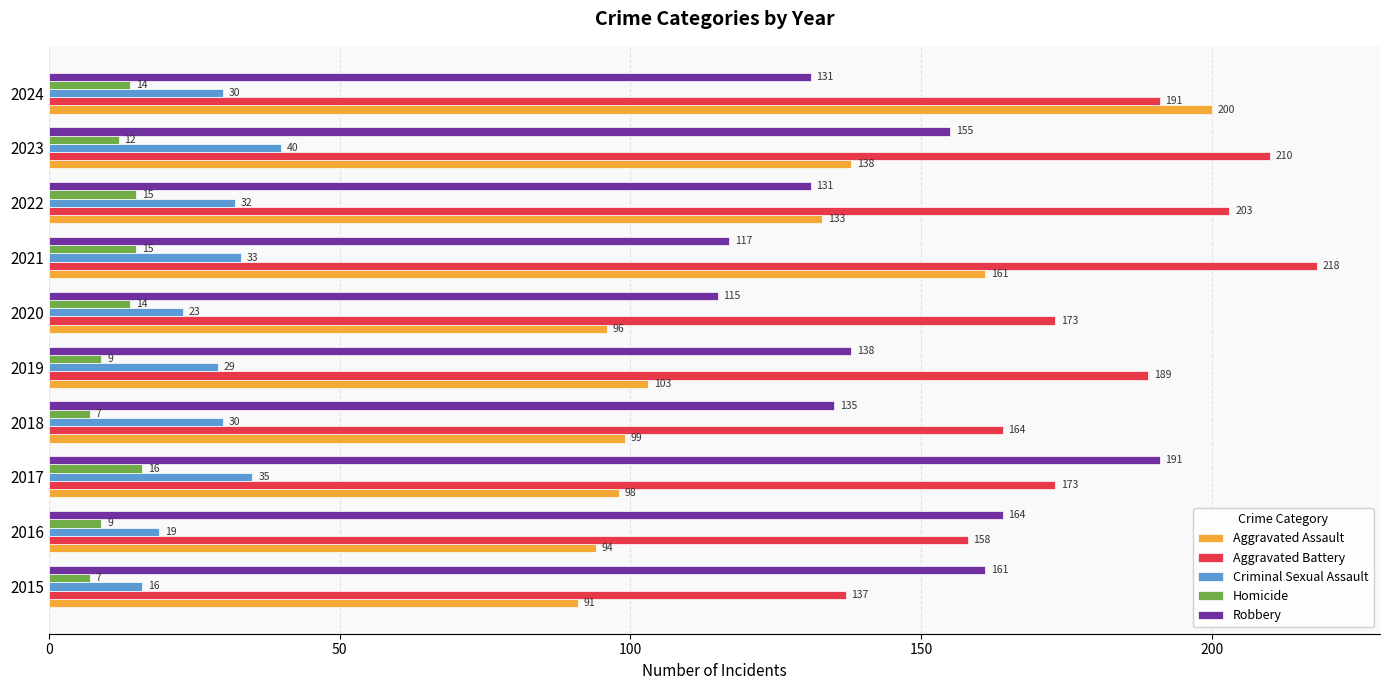

Which label corresponds to the largest value in the chart?

2021